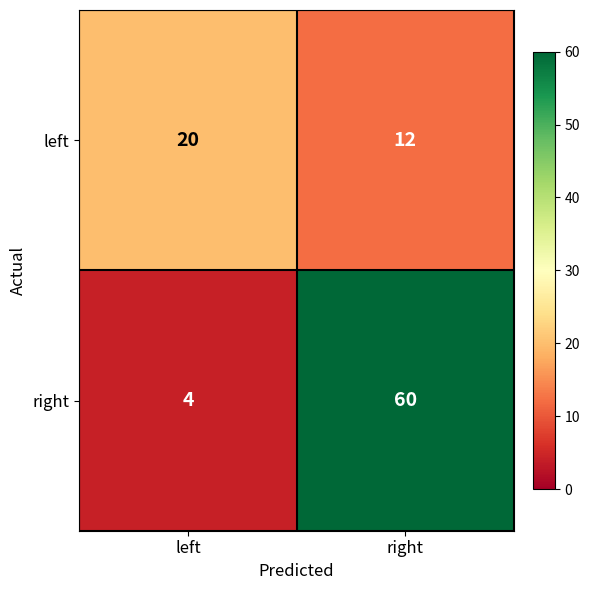

List the series in order of their peak value, lowest first.

left, right